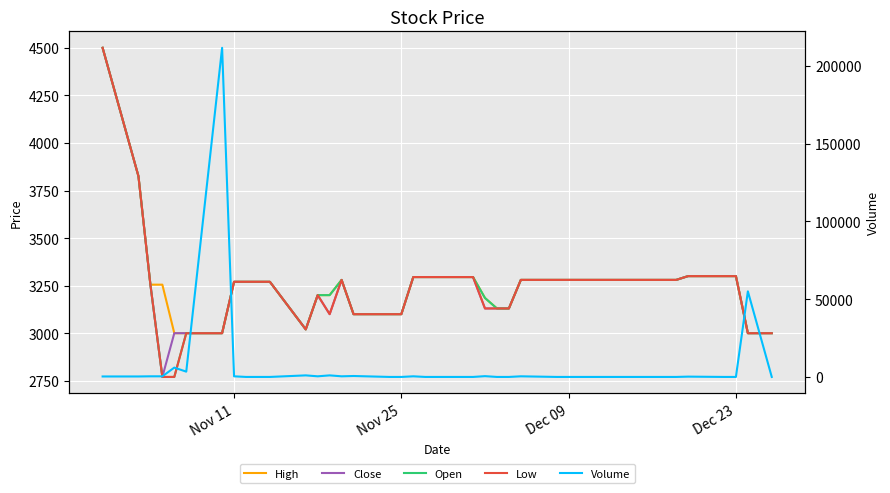

Does the chart display data point markers on the line(s)?

No